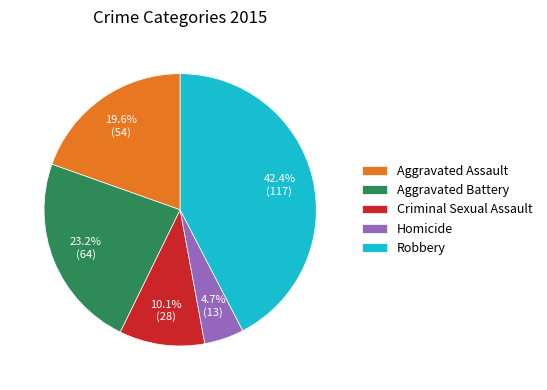

What is the smallest slice in the pie chart?

Homicide